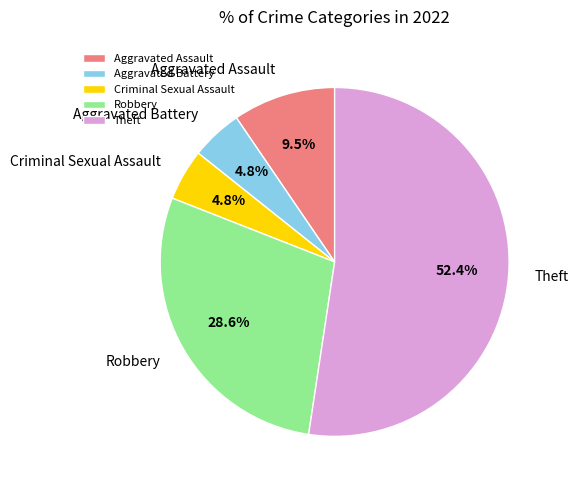

Which category has the biggest portion of the pie?

Theft